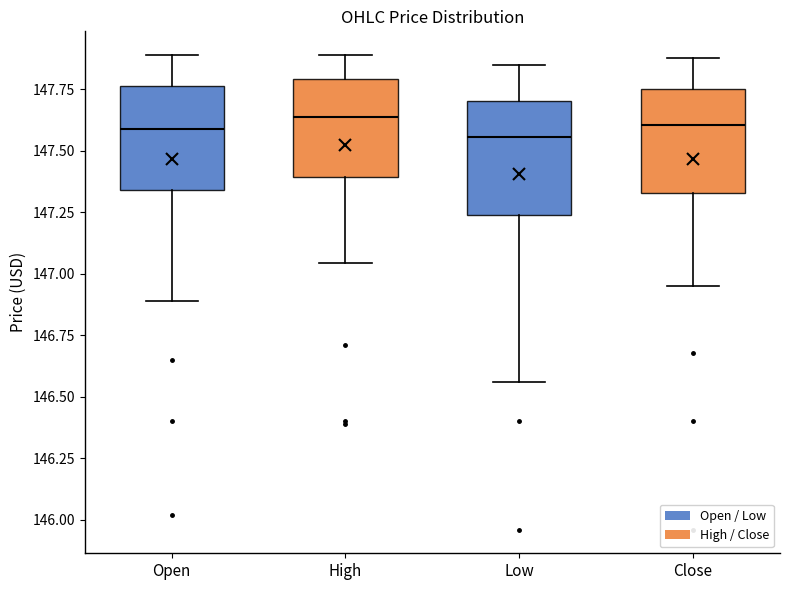

Reading left to right, read every box against the y-axis: the position of its median line, the range the box covers, and the ends of its whiskers. The values are not printed on the chart, so give them approximately, as read against the axis.

Open: median 147.60, box 147.35 to 147.75, whiskers 146.90 to 147.90
High: median 147.65, box 147.40 to 147.80, whiskers 147.05 to 147.90
Low: median 147.55, box 147.25 to 147.70, whiskers 146.55 to 147.85
Close: median 147.60, box 147.35 to 147.75, whiskers 146.95 to 147.90